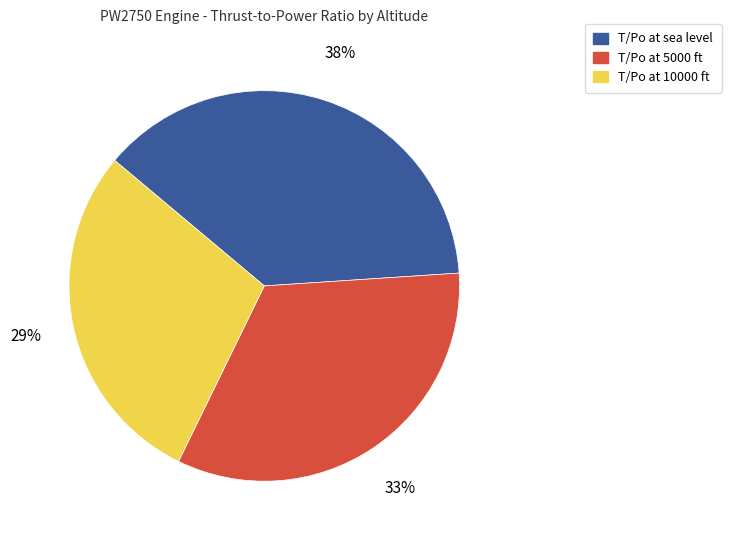

To the nearest percent, what is the difference between the largest and smallest slice percentages?

9%